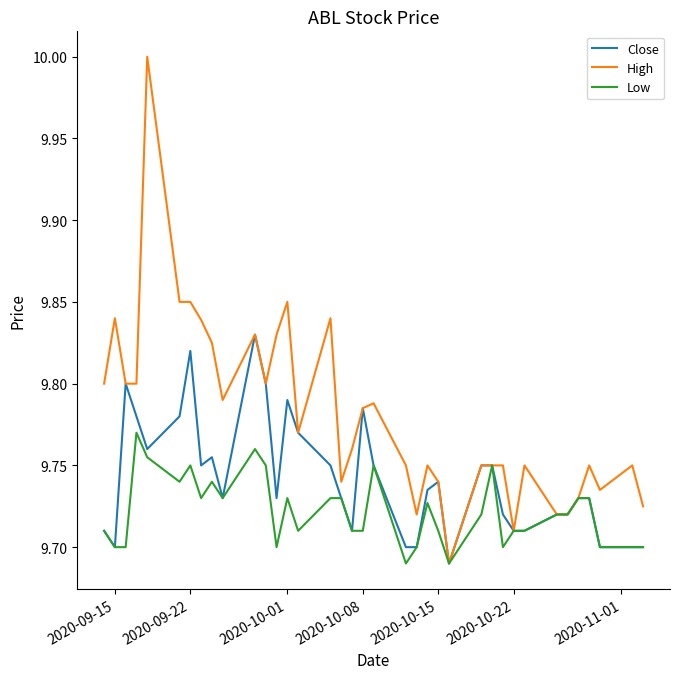

Which series has the largest total across all categories?

High